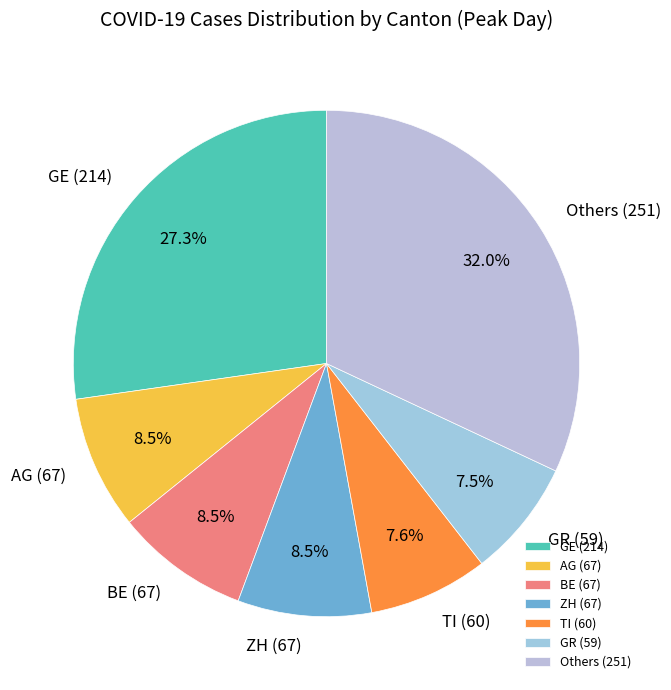

Count the number of slices in the pie.

7